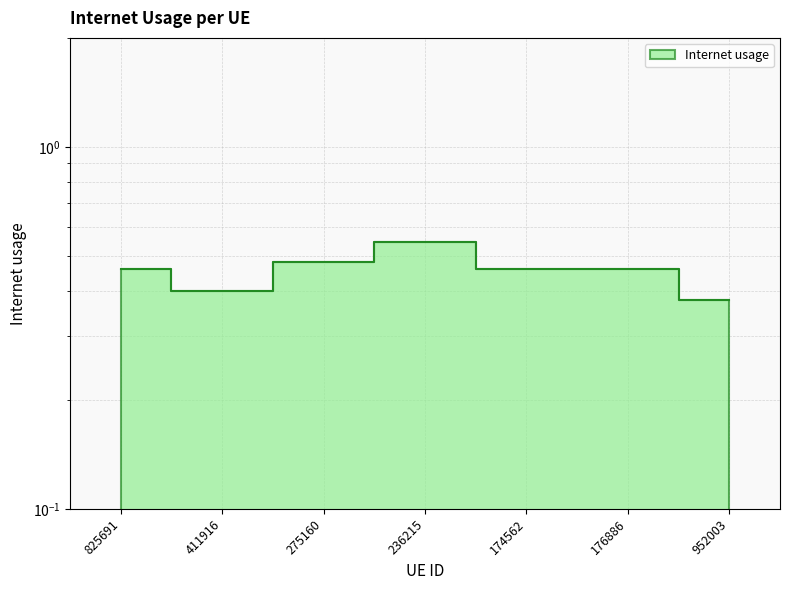

Rank the categories by value from highest to lowest.

236215, 275160, 174562, 176886, 825691, 411916, 952003